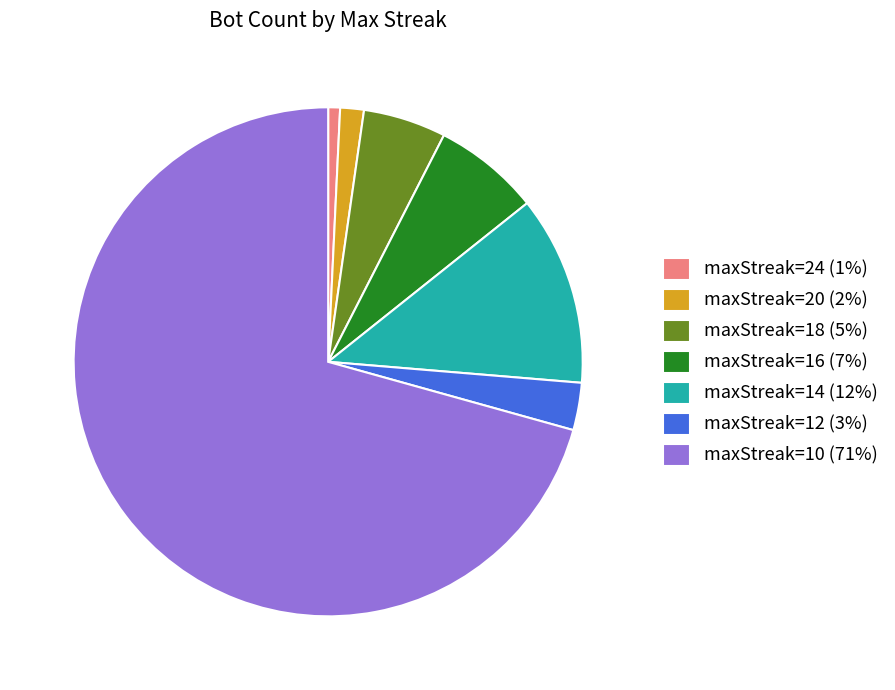

Is the sum of maxStreak=20 (2%) and maxStreak=12 (3%) greater than half?

No